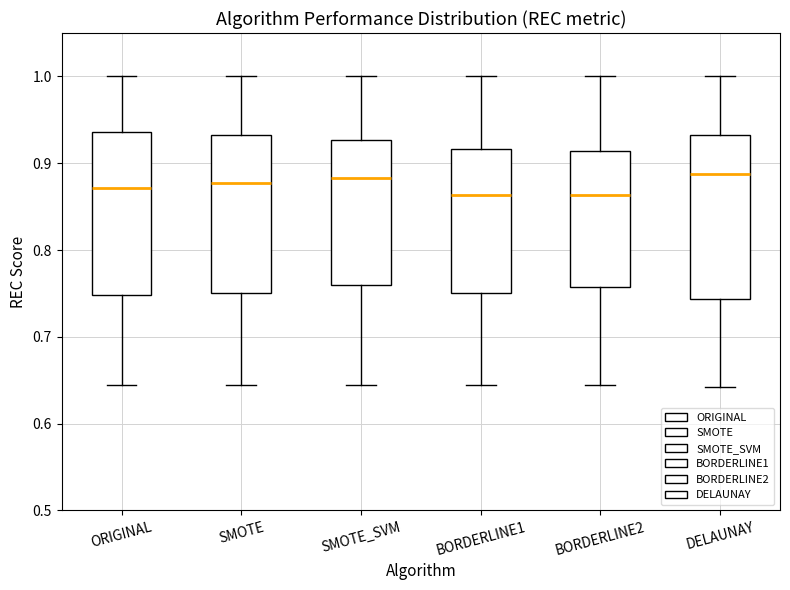

Reading left to right, read every box against the y-axis: the position of its median line, the range the box covers, and the ends of its whiskers. The values are not printed on the chart, so give them approximately, as read against the axis.

ORIGINAL: median 0.87, box 0.75 to 0.94, whiskers 0.64 to 1.00
SMOTE: median 0.88, box 0.75 to 0.93, whiskers 0.64 to 1.00
SMOTE_SVM: median 0.88, box 0.76 to 0.93, whiskers 0.64 to 1.00
BORDERLINE1: median 0.86, box 0.75 to 0.92, whiskers 0.64 to 1.00
BORDERLINE2: median 0.86, box 0.76 to 0.91, whiskers 0.64 to 1.00
DELAUNAY: median 0.89, box 0.74 to 0.93, whiskers 0.64 to 1.00